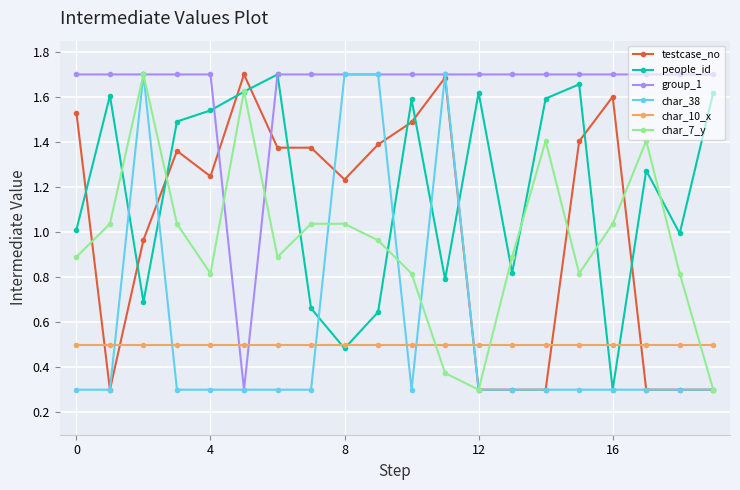

How many lines are shown in the chart?

6